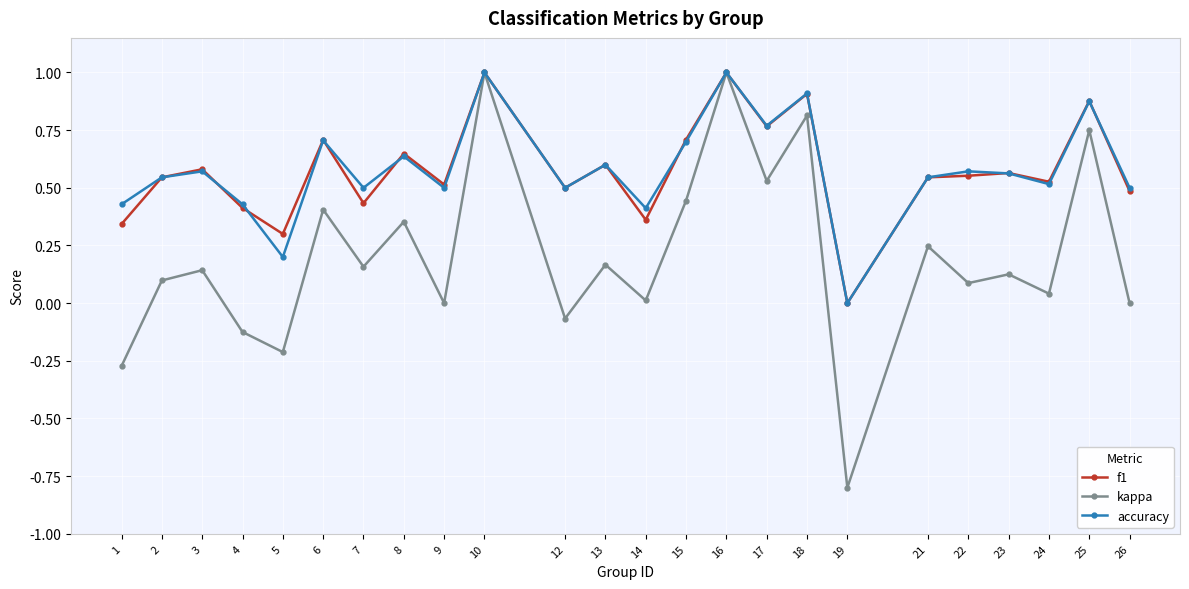

True or false: kappa has more than 1 interior local peaks.

True